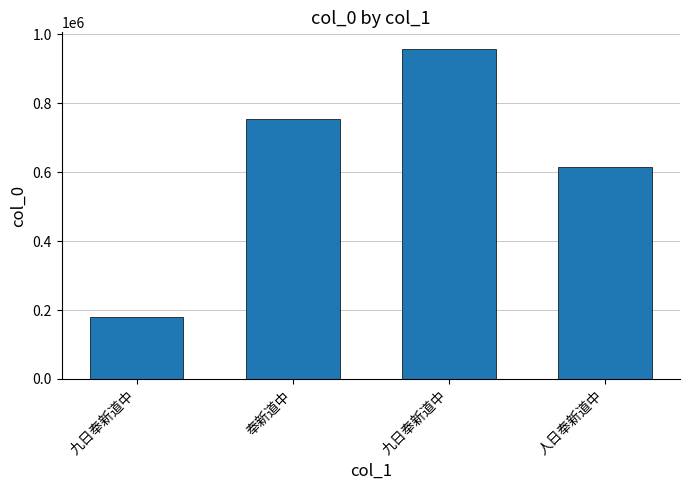

Rank the categories by value from lowest to highest.

九日奉新道中, 人日奉新道中, 奉新道中, 九日奉新道中